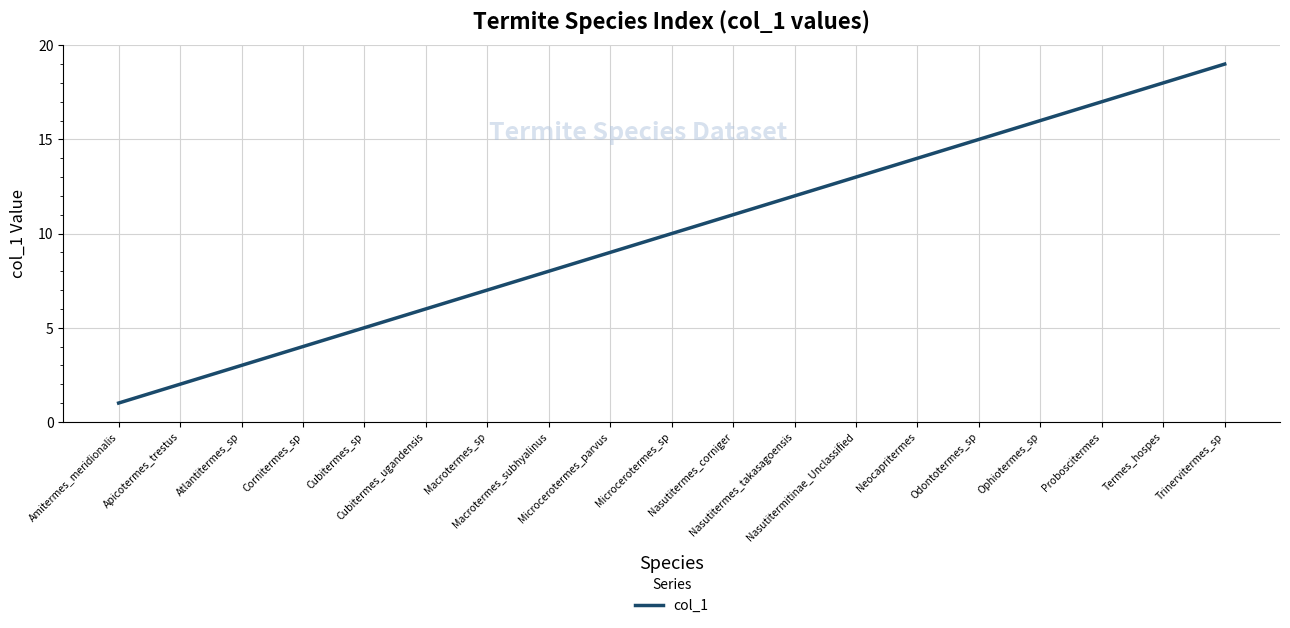

True or false: there are more than 0 points higher than both neighbors.

False